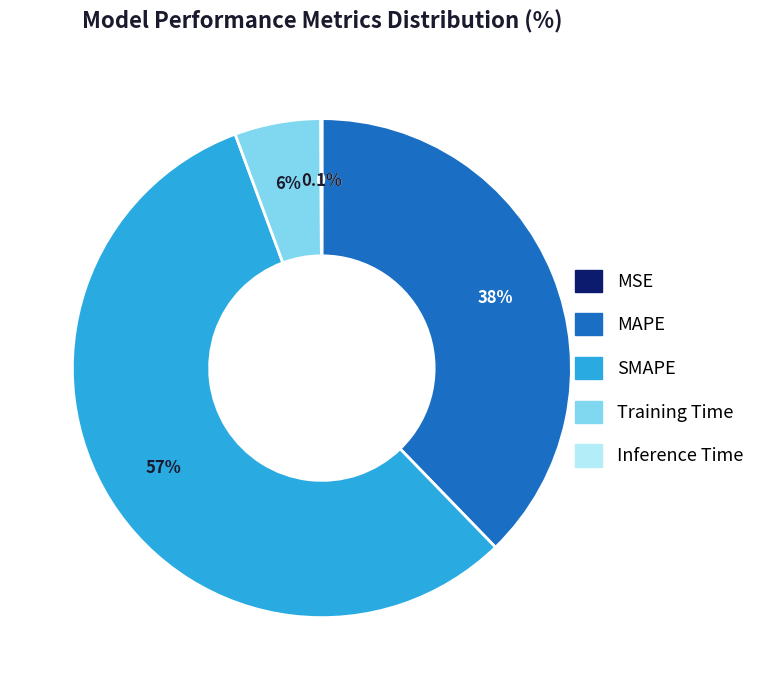

To the nearest percent, what is the average slice percentage?

20%